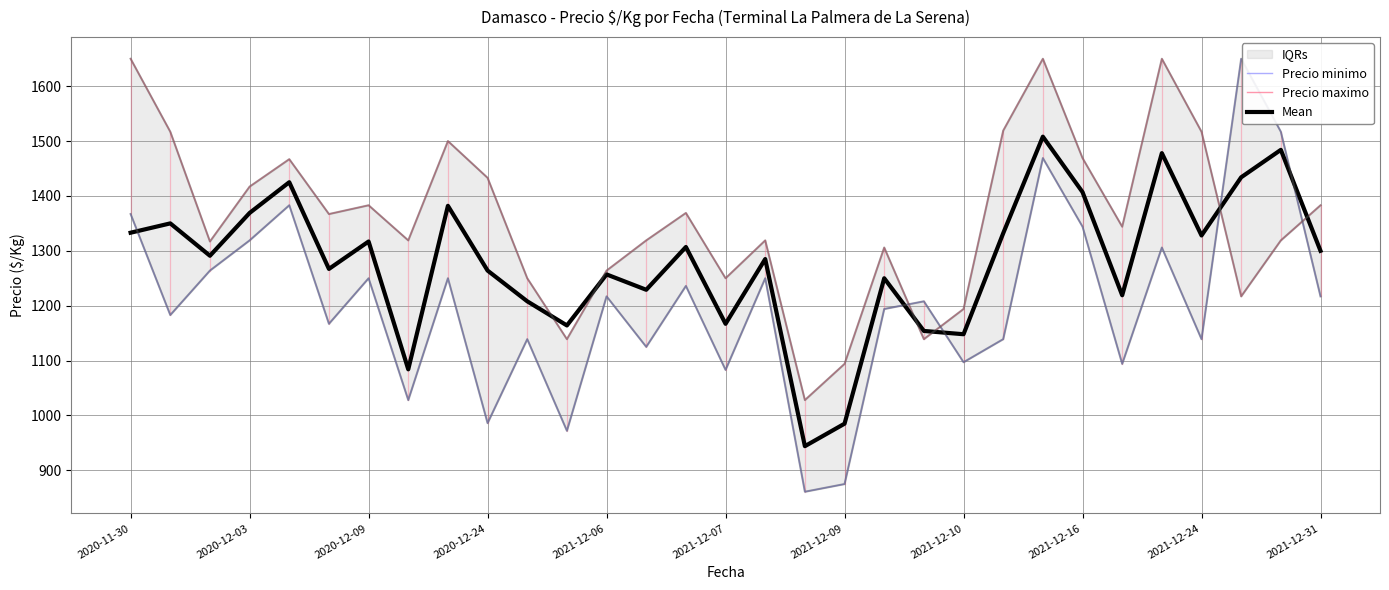

What is the value of the Precio maximo point at the 29th from the left?

1217